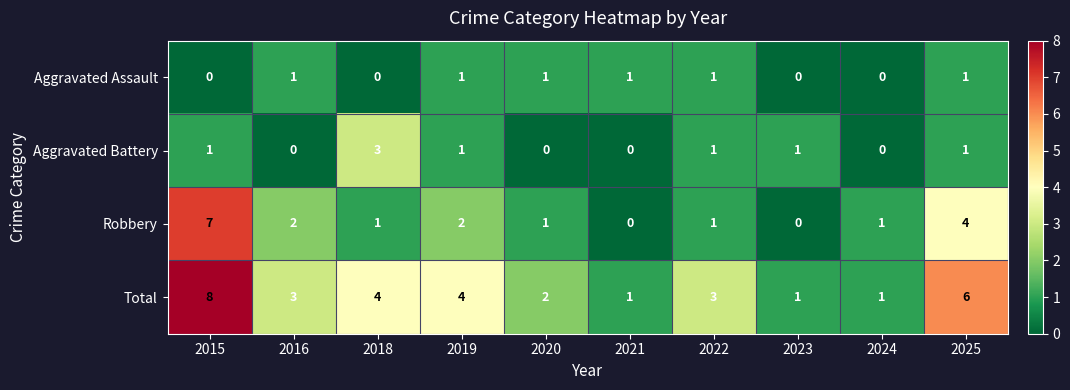

List the series in order of their peak value, lowest first.

Aggravated Assault, Aggravated Battery, Robbery, Total